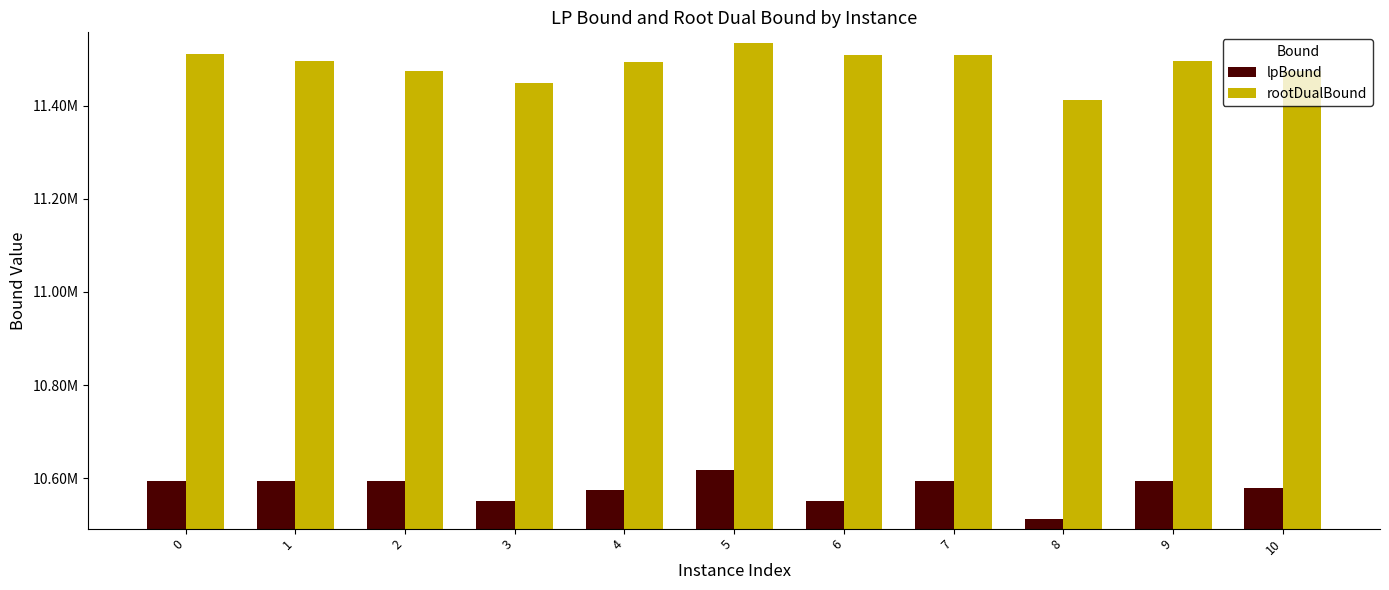

Between 3 and 10, which series saw the biggest shift?

lpBound